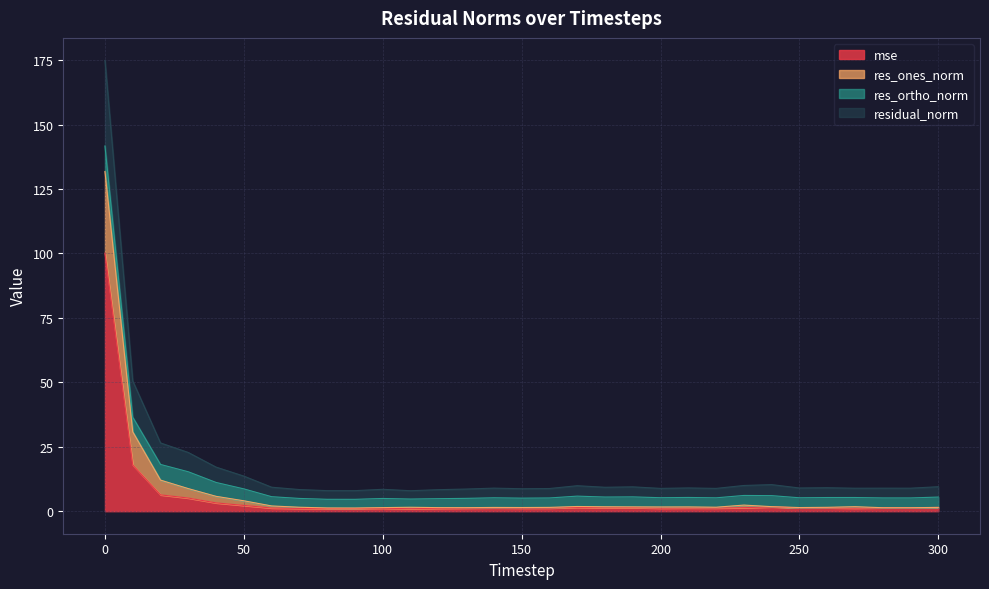

What is the smallest value displayed?

1.0